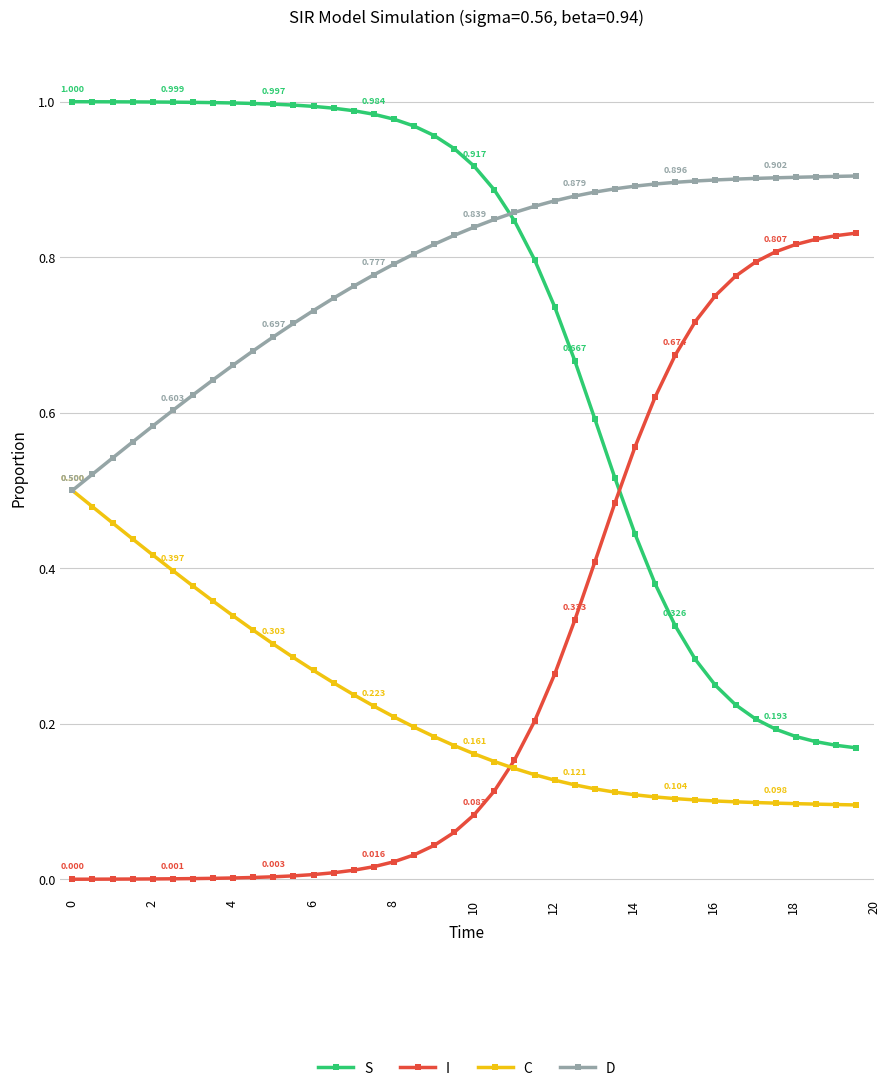

What are all the series names shown in the legend?

S, I, C, D